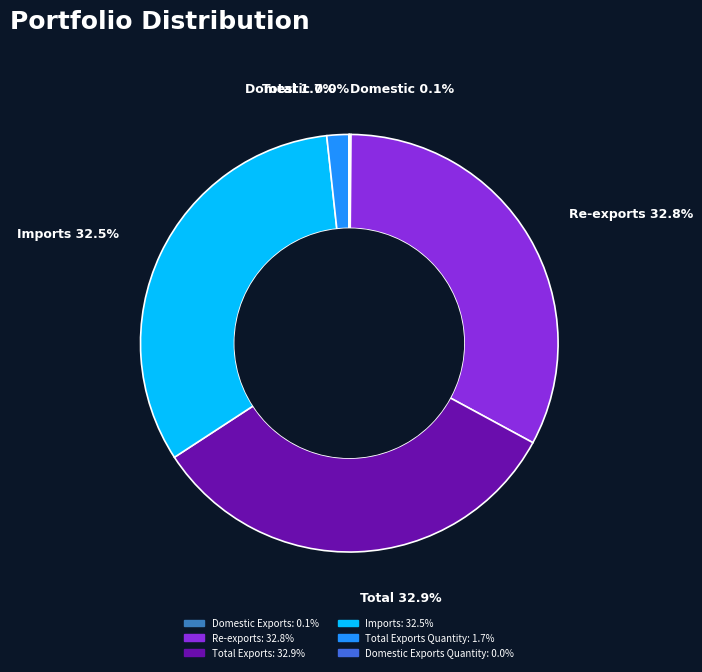

Is there a majority slice in this chart?

No